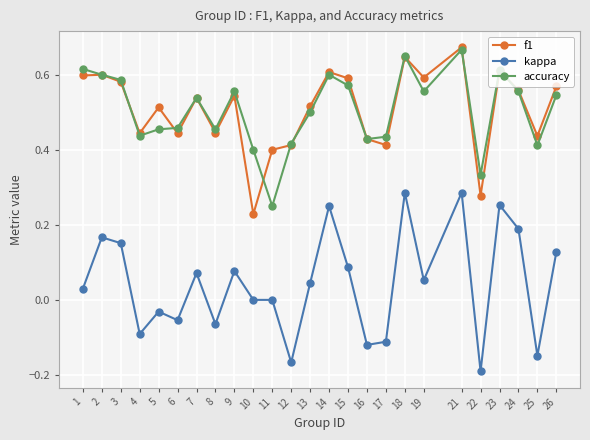

Which category has the lowest value across all series?

22